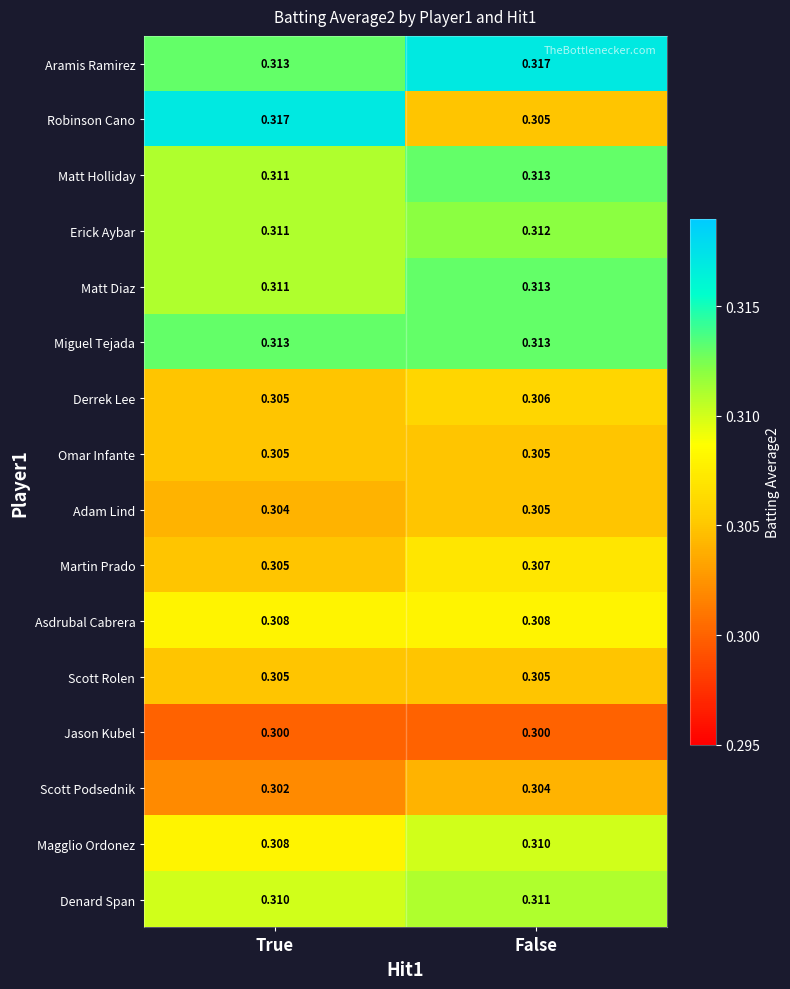

What is the total value across all series at False?

4.9